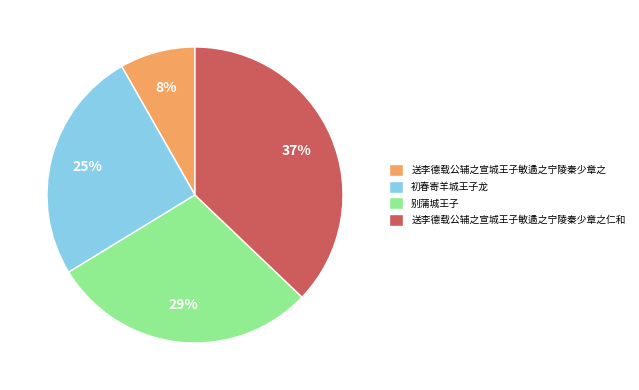

What is the ratio of the value at 送李德载公辅之宣城王子敏遹之宁陵秦少章之 to the value at 初春寄羊城王子龙?

0.3